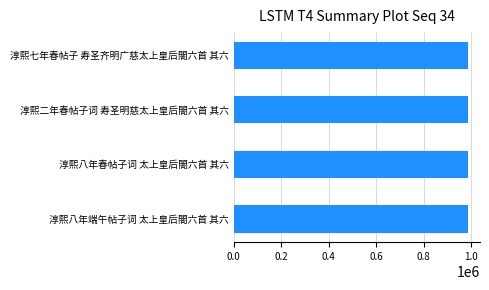

What is the sum of the values at 淳熙八年端午帖子词 太上皇后閤六首 其六 and 淳熙二年春帖子词 寿圣明慈太上皇后閤六首 其六?

1976294